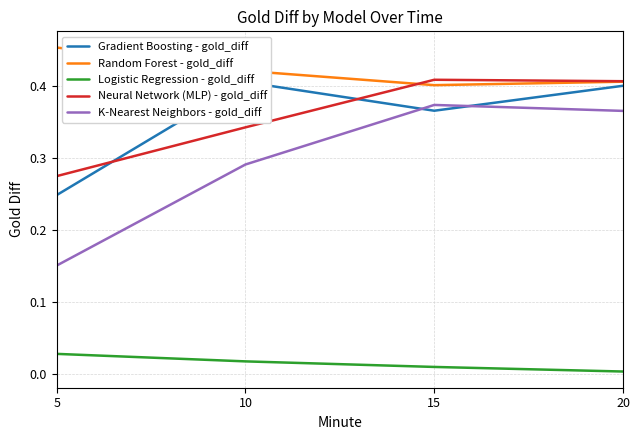

What is the difference between the Neural Network (MLP) - gold_diff values at 10 and 5?

0.1